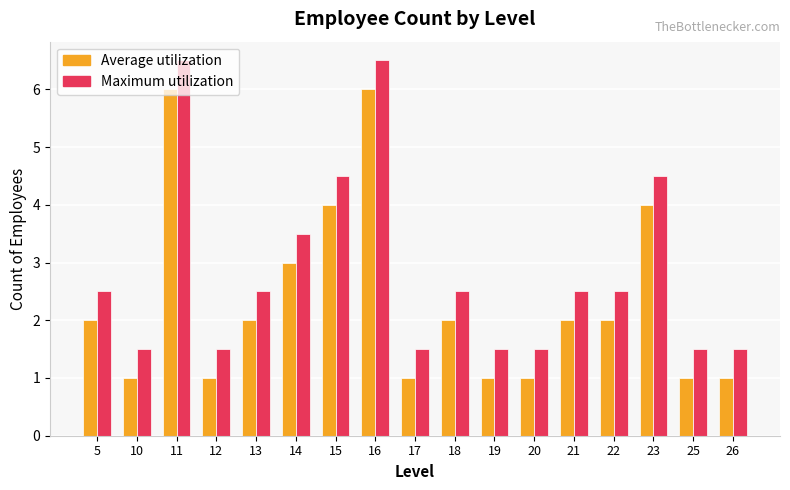

What is the spread (max minus min) of values at 19?

0.5